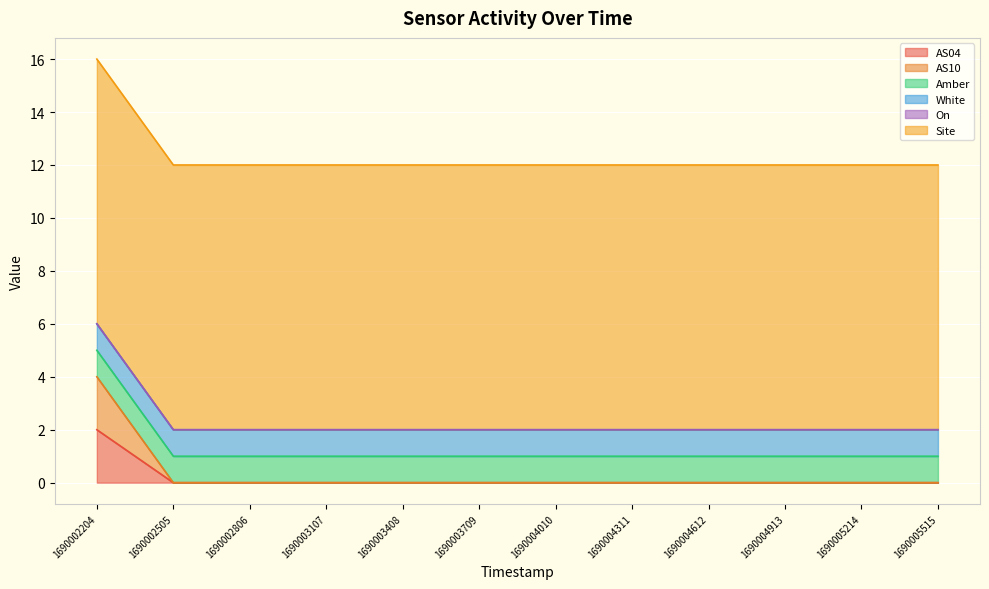

True or false: AS10 and Site intersect in this chart.

False